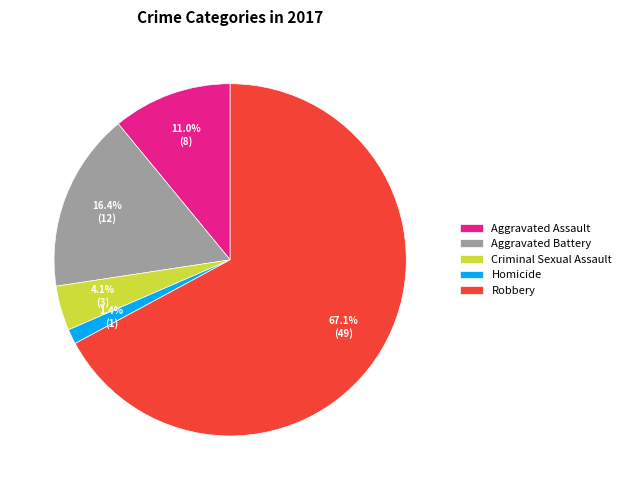

Combined, do Aggravated Battery and Aggravated Assault account for over 50%?

No